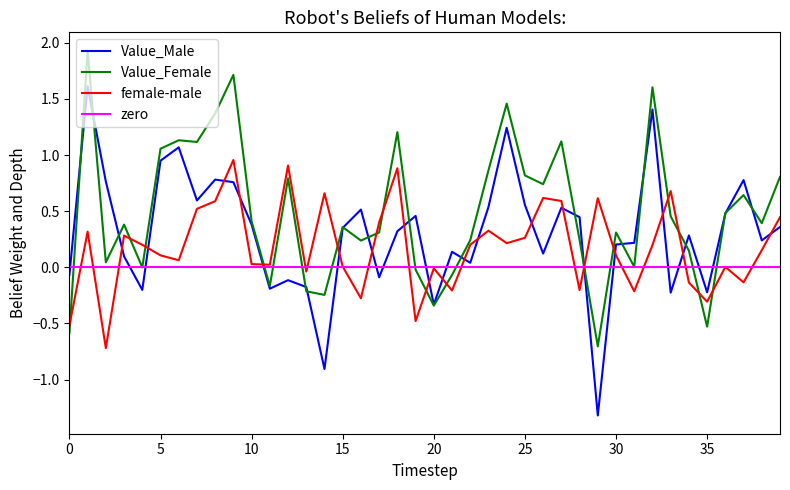

How many values in Value_Male are below zero?

11